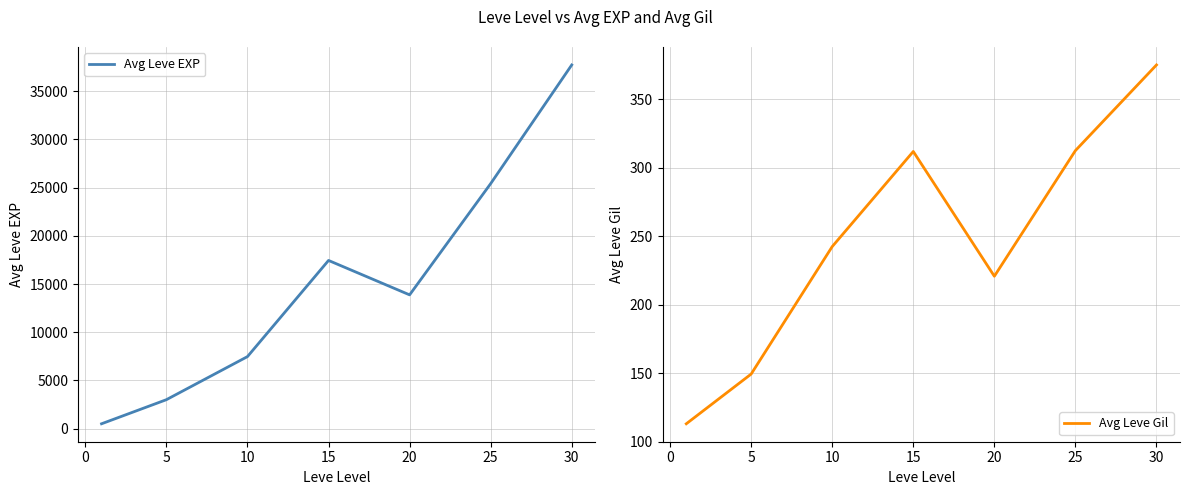

True or false: Avg Leve EXP and Avg Leve Gil intersect in this chart.

False